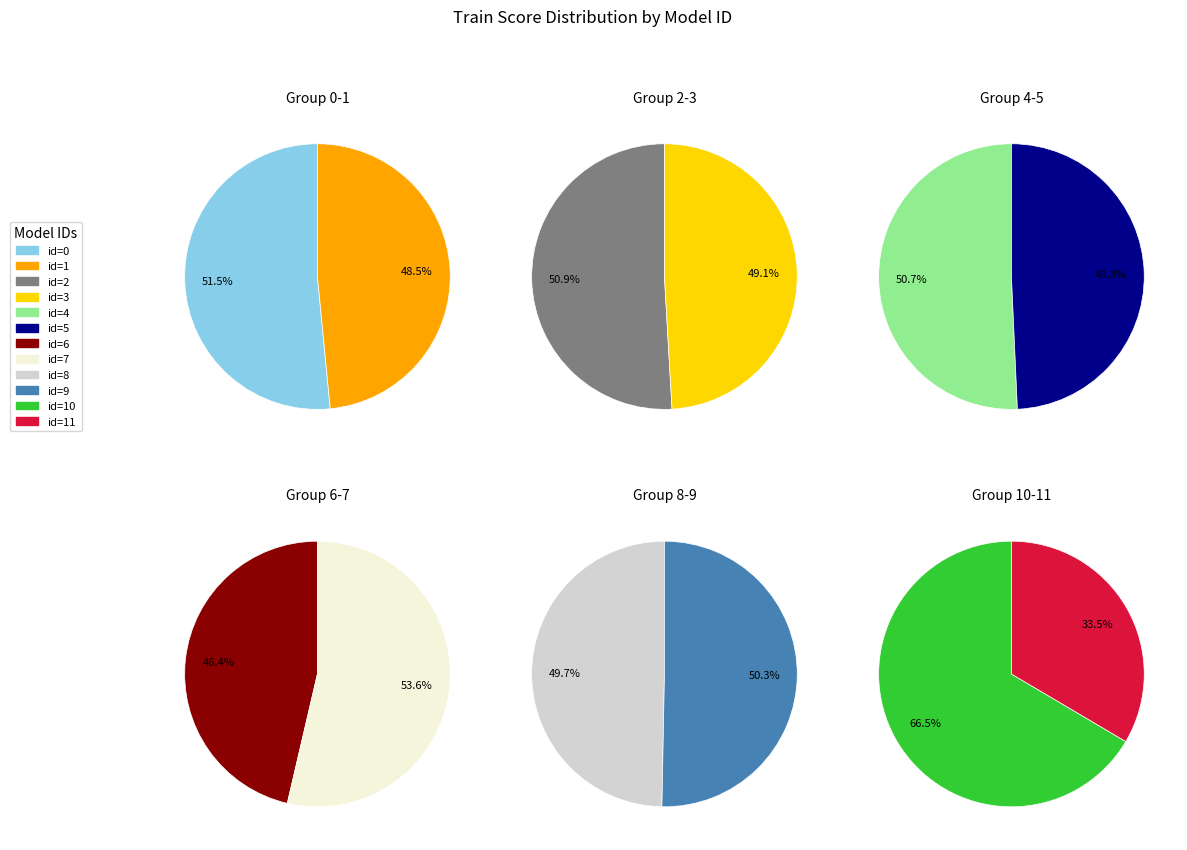

To the nearest percent, what percentage of the pie is id=6?

8%